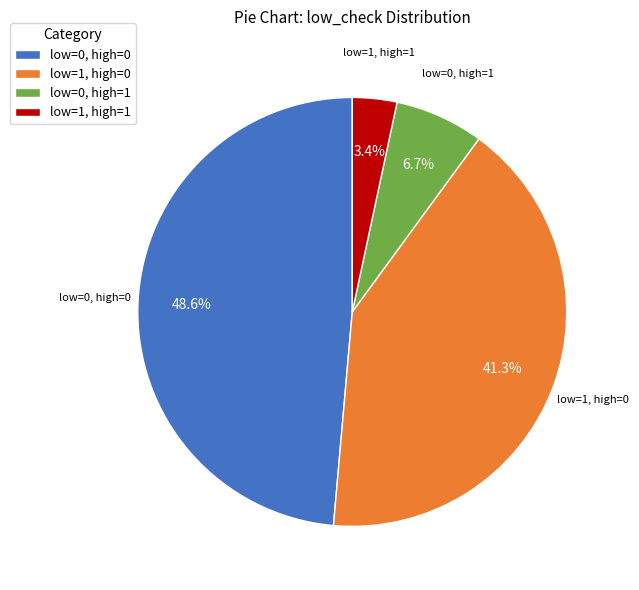

What is the ratio of the value at low=1, high=0 to the value at low=0, high=1?

6.2